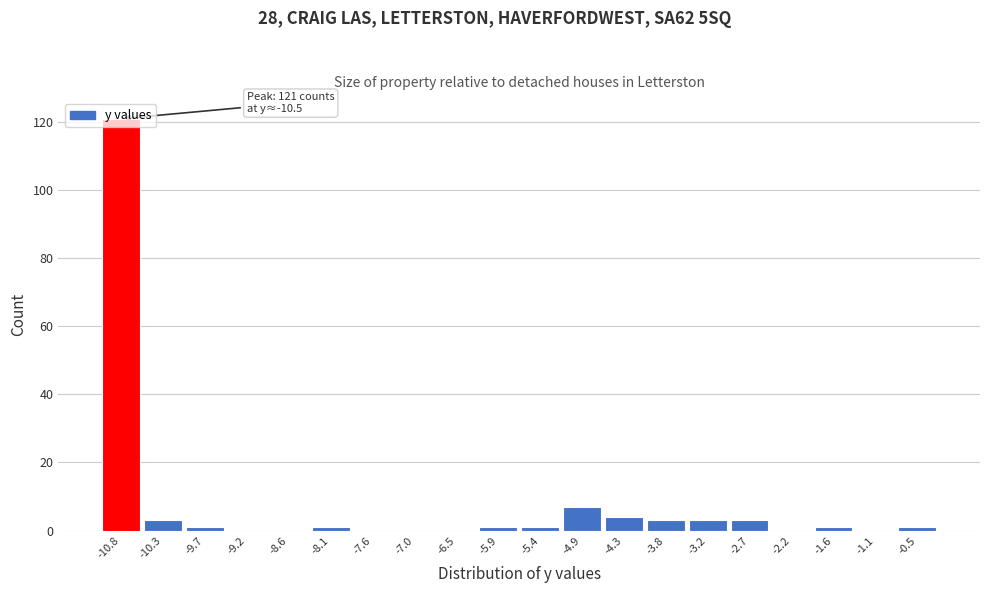

What is the change in value from -8.6 to -4.3?

+4